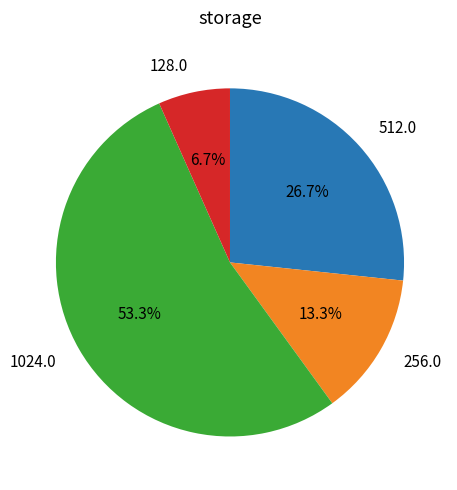

What is the total percentage of 128.0 and 1024.0?

60.0%